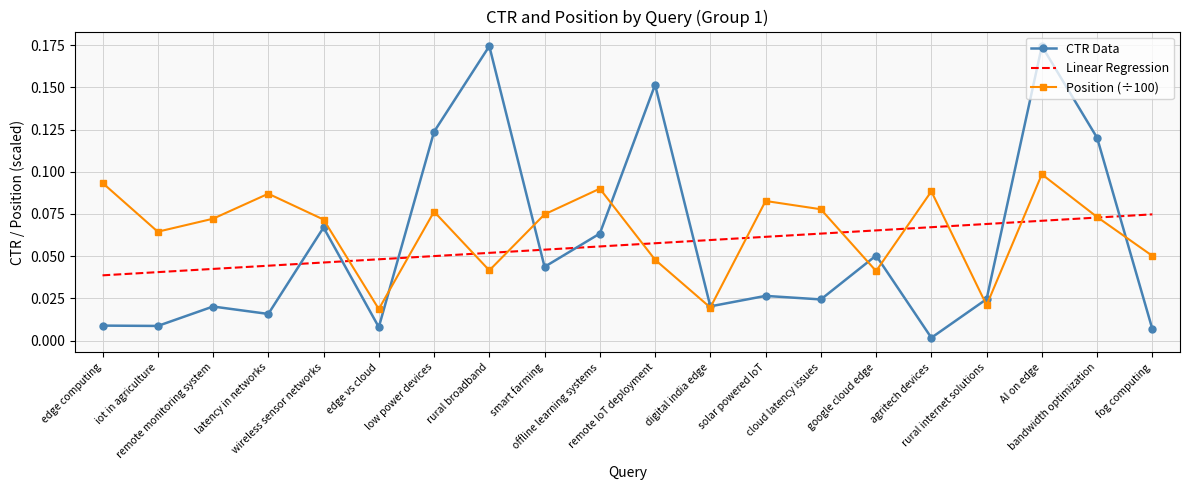

What are all the series names shown in the legend?

CTR Data, Linear Regression, Position (÷100)